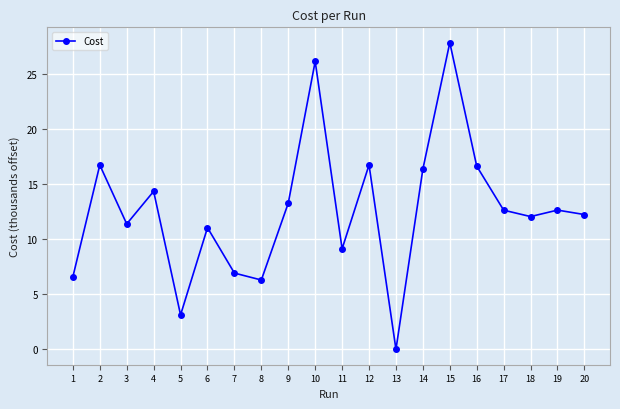

How many lines are shown in the chart?

1